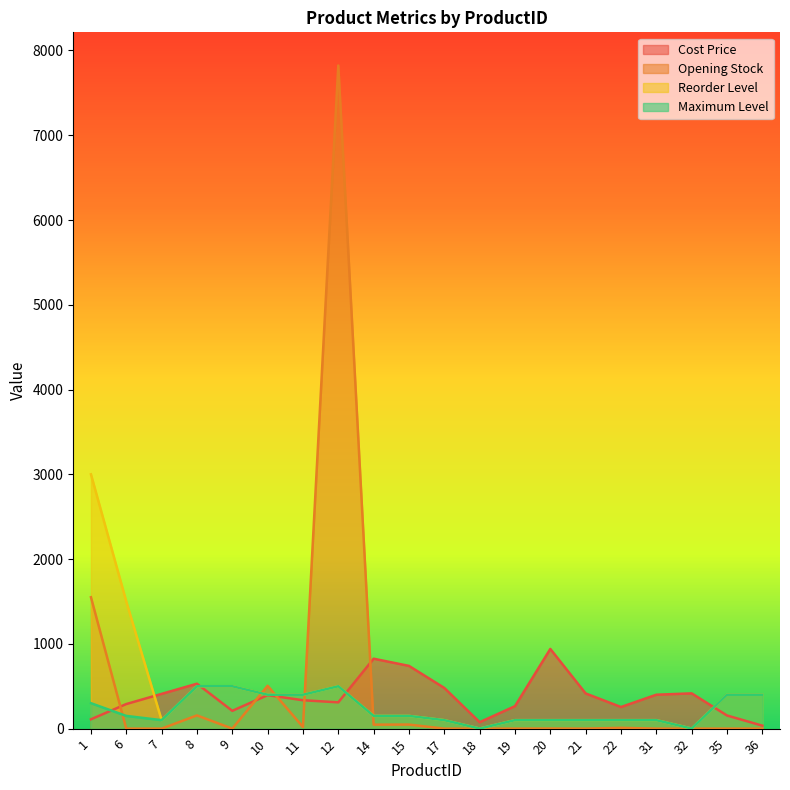

Does the chart have visible grid lines?

No